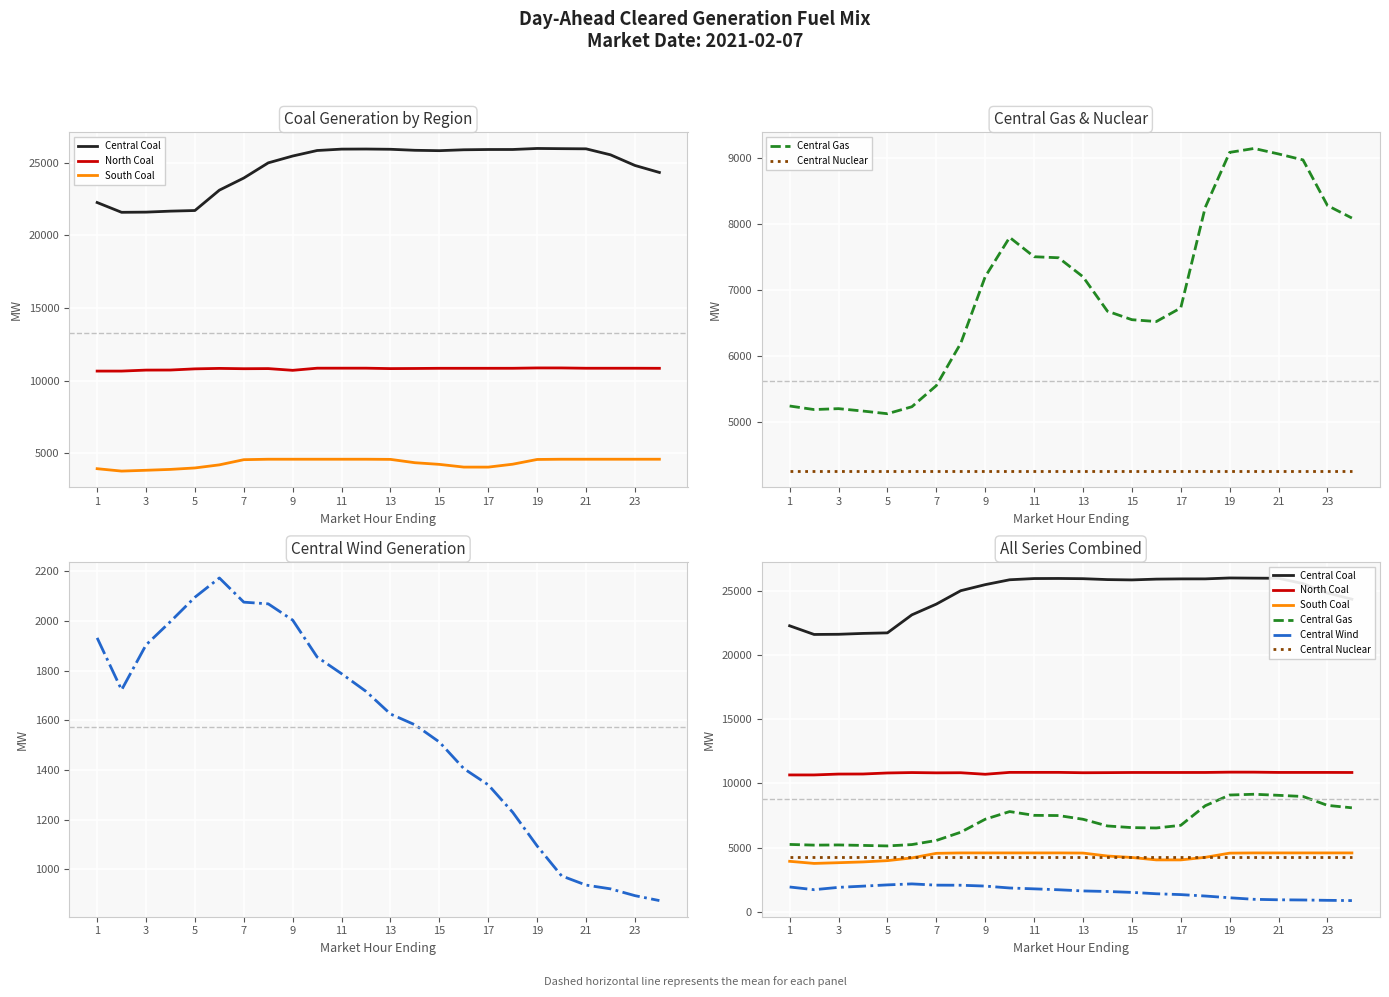

Reading left to right, extract all data points from this chart.

Central Coal: 22264.5	21590.2	21603.0	21671.1	21714.1	23116.1	23952.4	24997.0	25467.2	25846.9	25942.2	25948.8	25931.5	25861.2	25835.9	25897.2	25915.5	25917.0	25987.6	25973.4	25962.5	25550.3	24817.1	24335.3
North Coal: 10654.9	10654.9	10722.9	10727.7	10808.2	10840.1	10817.7	10826.4	10707.3	10854.3	10855.2	10855.2	10826.2	10834.6	10846.7	10846.8	10847.3	10848.5	10871.9	10870.9	10850.4	10850.9	10851.0	10846.3
South Coal: 3931.8	3767.1	3823.7	3883.6	3983.5	4196.5	4553.1	4584.2	4584.2	4584.2	4584.2	4584.2	4573.6	4343.7	4229.7	4042.1	4040.7	4241.5	4568.2	4584.2	4584.2	4584.2	4584.2	4584.2
Central Gas: 5245.3	5191.3	5205.2	5168.6	5128.3	5233.9	5554.3	6196.4	7206.6	7802.8	7509.3	7493.7	7205.6	6683.3	6554.4	6526.3	6733.0	8256.8	9092.1	9151.5	9068.2	8977.8	8286.3	8096.1
Central Nuclear: 4258.0	4258.0	4258.0	4258.0	4258.0	4258.0	4258.0	4258.0	4258.0	4258.0	4258.0	4258.0	4258.0	4258.0	4258.0	4258.0	4258.0	4258.0	4258.0	4258.0	4258.0	4258.0	4258.0	4258.0
Central Wind: 1932.3	1722.7	1903.9	1998.1	2096.1	2173.7	2076.2	2069.4	2003.8	1855.1	1787.9	1716.7	1625.6	1582.1	1512.7	1405.6	1340.2	1229.6	1093.9	973.4	936.3	921.2	893.8	873.9